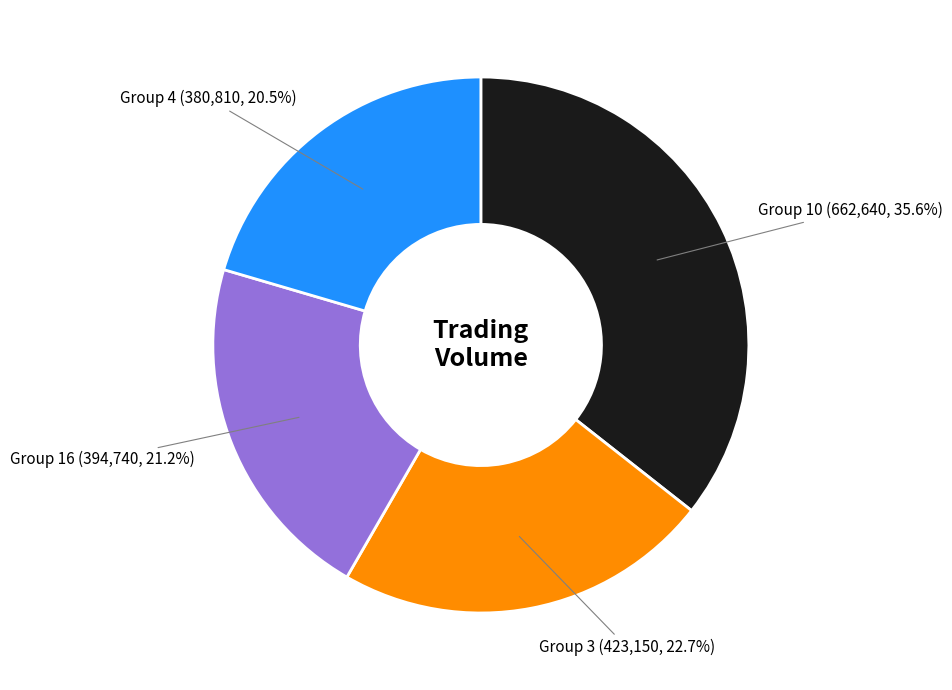

To the nearest percent, what is the difference between the largest and smallest slice percentages?

15%